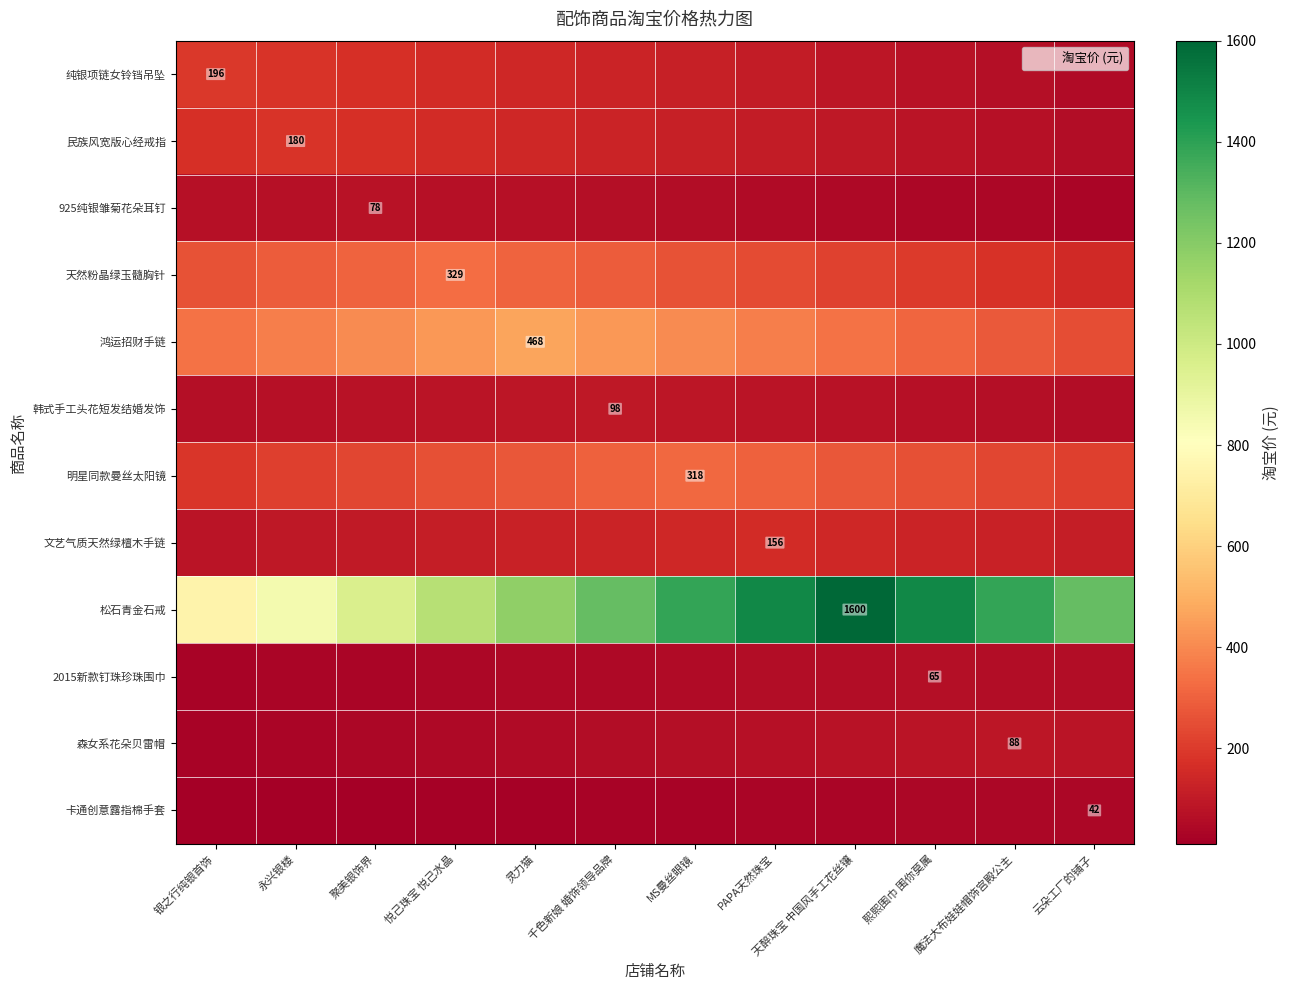

What is the difference between the 卡通创意露指棉手套 values at 天醉珠宝 中国风手工花丝镶 and 魔法大布娃娃帽饰宫殿公主?

5.6